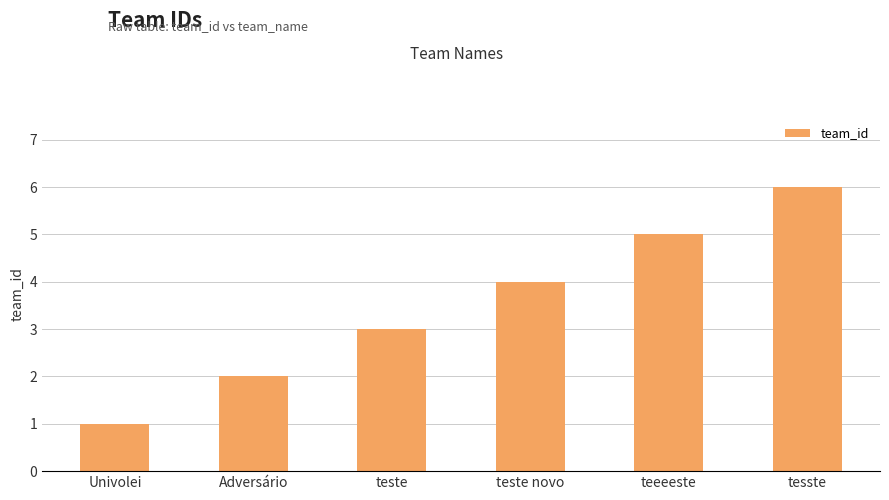

What is the change in value from teste novo to teeeeste?

+1